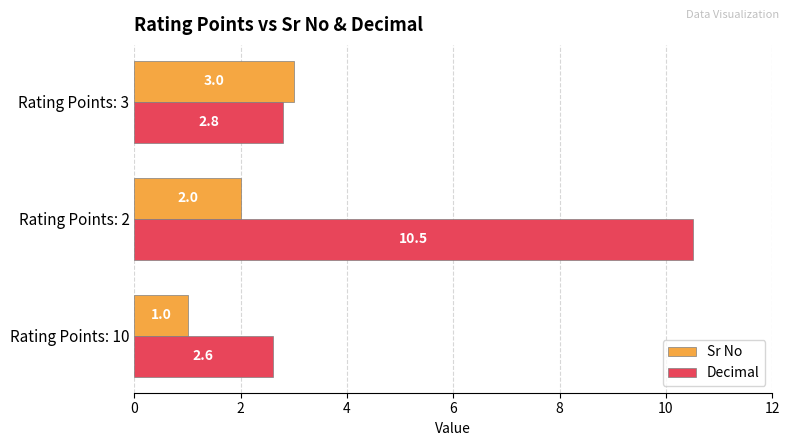

Count the number of categories in the chart.

3